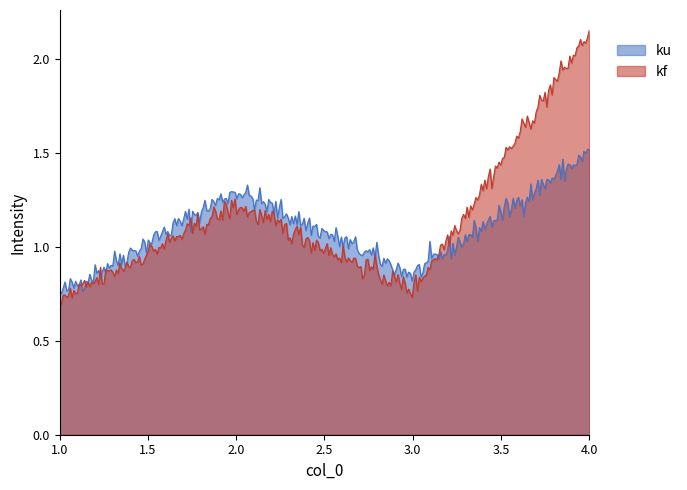

Between which two adjacent categories do kf and ku first intersect?

3 and 4